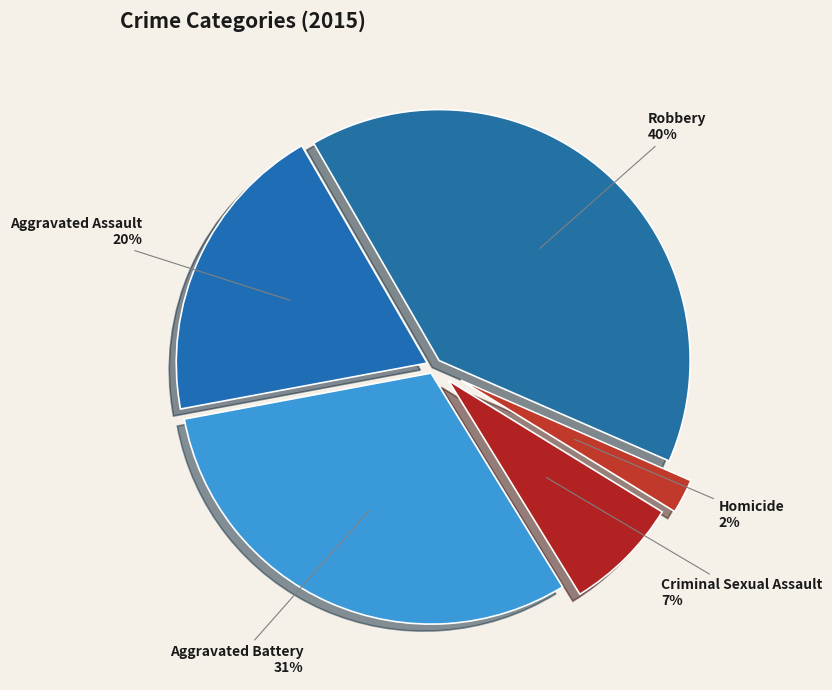

To the nearest percent, what is the difference between the Homicide and Aggravated Battery slice percentages?

29%